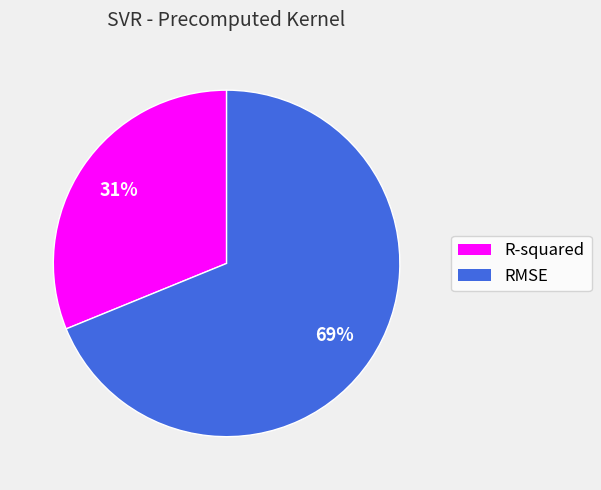

True or false: RMSE accounts for 69% of the total.

True